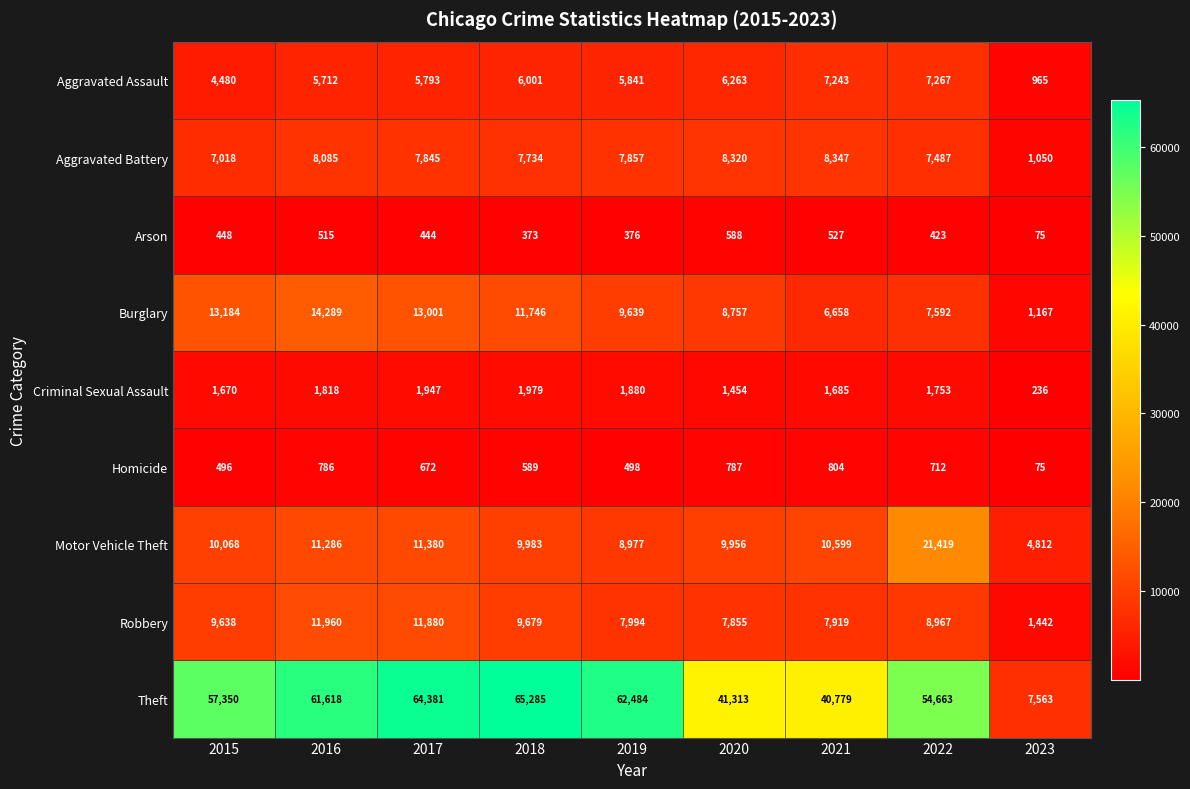

What is the total value across all series at 2016?

116069